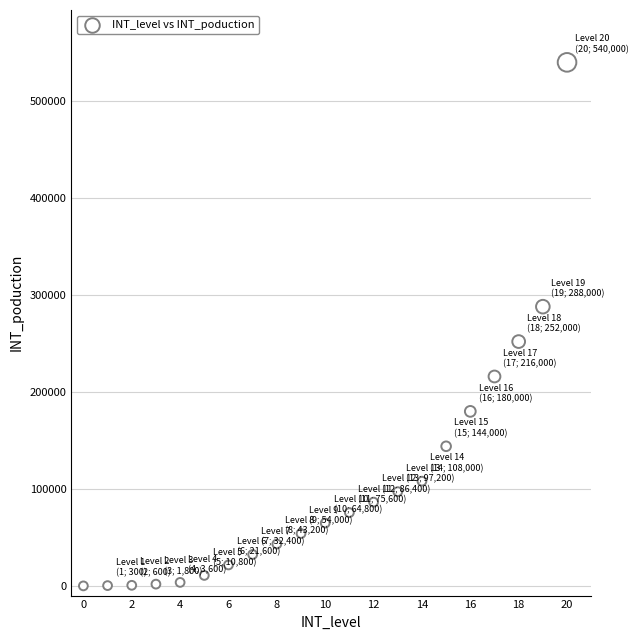

What is the range of Y values (max minus min)?

540000